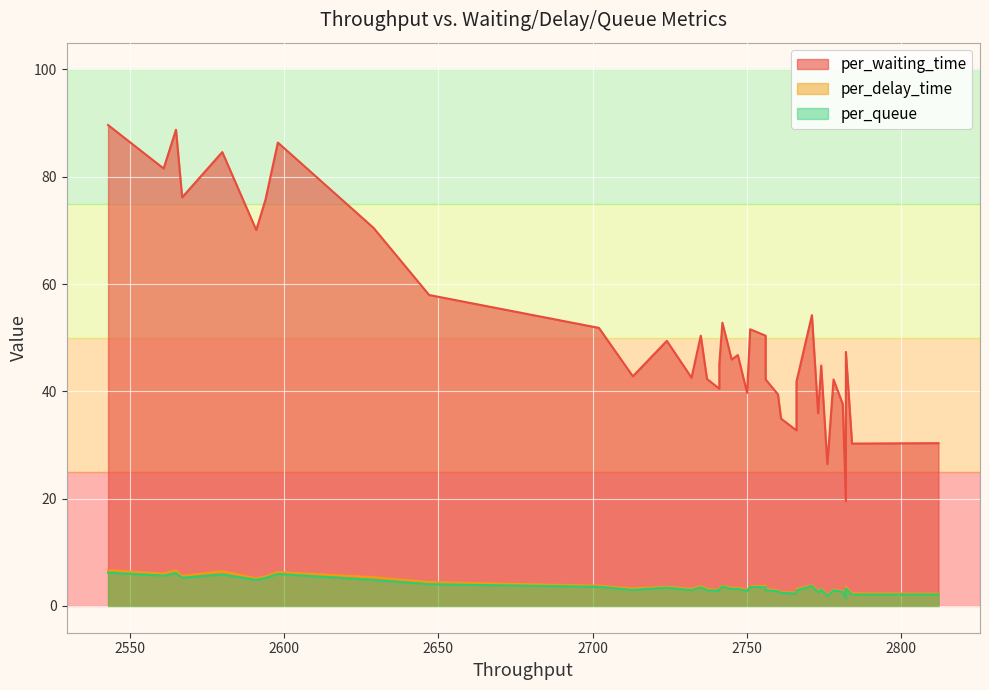

Rank the series at 14 from lowest to highest value.

per_queue, per_delay_time, per_waiting_time